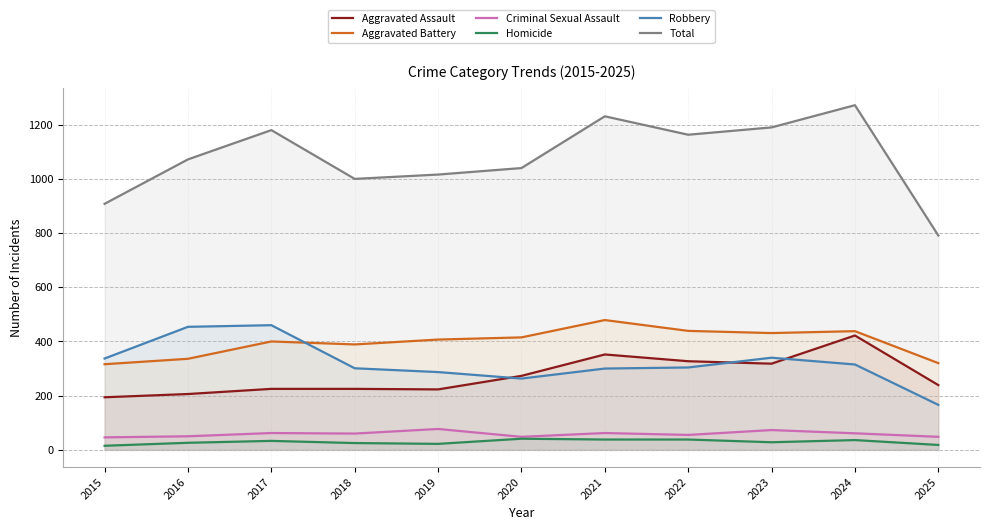

Which series ends up on top after the final intersection of Aggravated Assault and Robbery?

Aggravated Assault